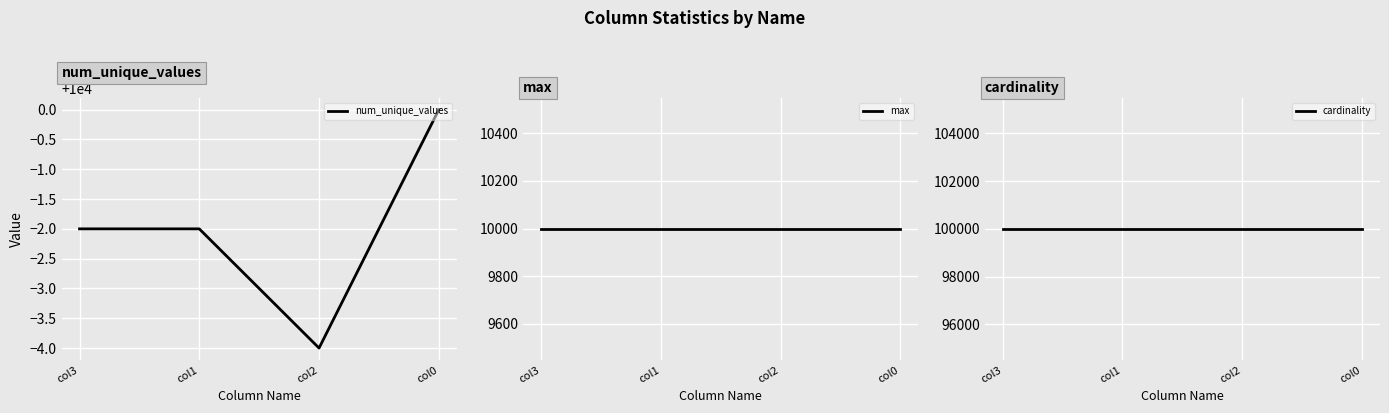

Read the max value at col1.

9999